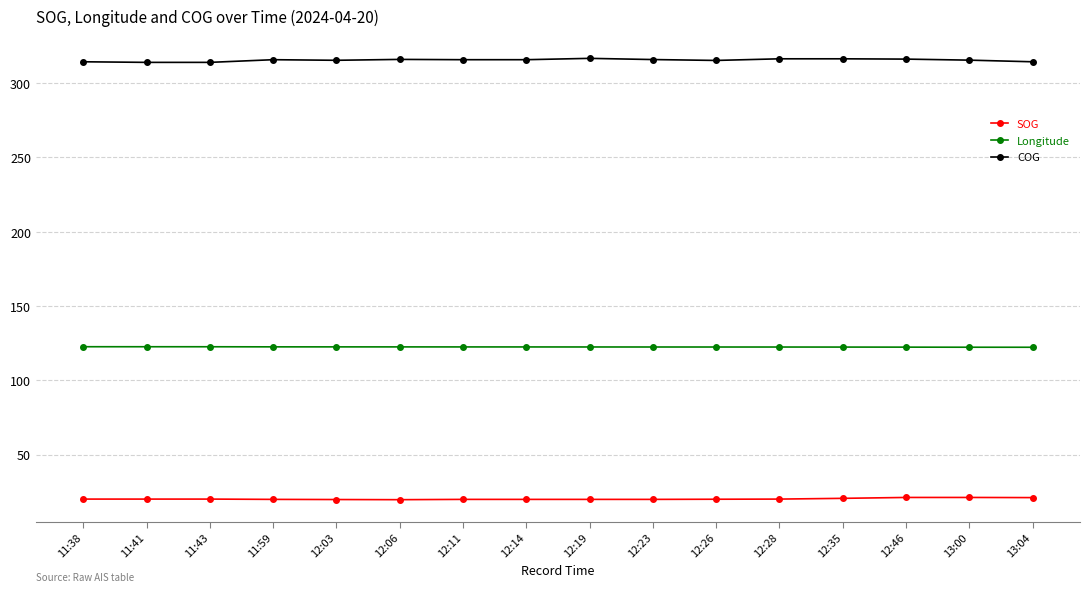

At 12:03, list the series in order from largest to smallest.

COG, Longitude, SOG